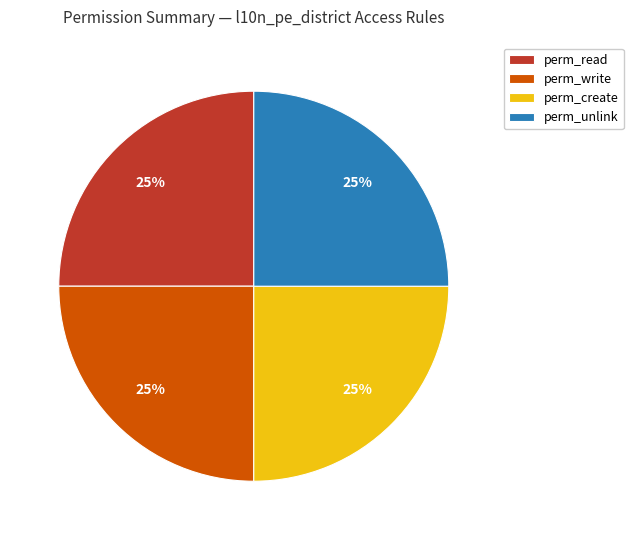

The perm_write slice represents 25% of the pie. True or false?

True